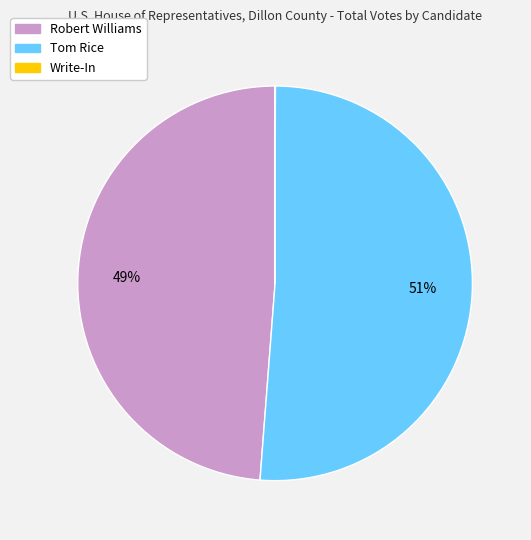

Does Tom Rice account for over 50% of the chart?

Yes